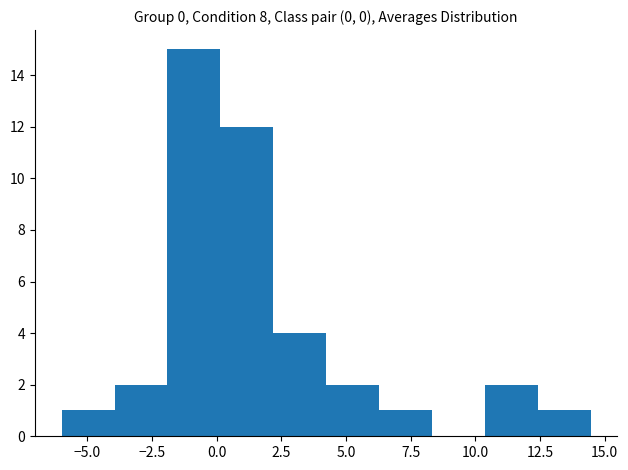

Reading left to right, transcribe this chart: for each bar, give the range it covers on the x-axis and its height. Neither the bar edges nor the heights are printed on the chart, so give them approximately, as read against the axes.

-6.0 to -4.0: 1
-4.0 to -2.0: 2
-2.0 to 0.0: 15
0.0 to 2.0: 12
2.0 to 4.0: 4
4.0 to 6.5: 2
6.5 to 8.5: 1
8.5 to 10.5: 0
10.5 to 12.5: 2
12.5 to 14.5: 1